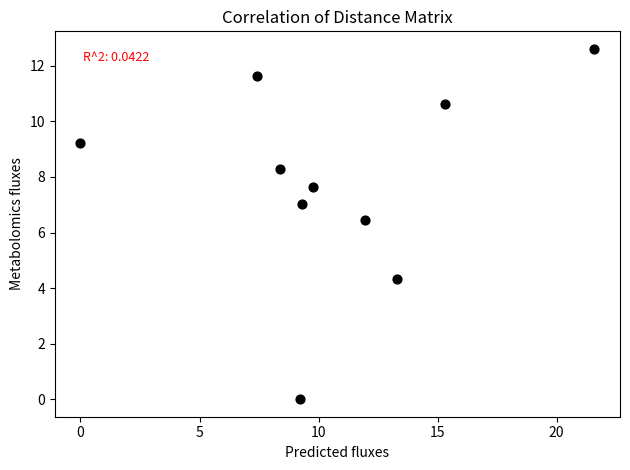

What Y value in the scatter plot is closest to 6?

6.5